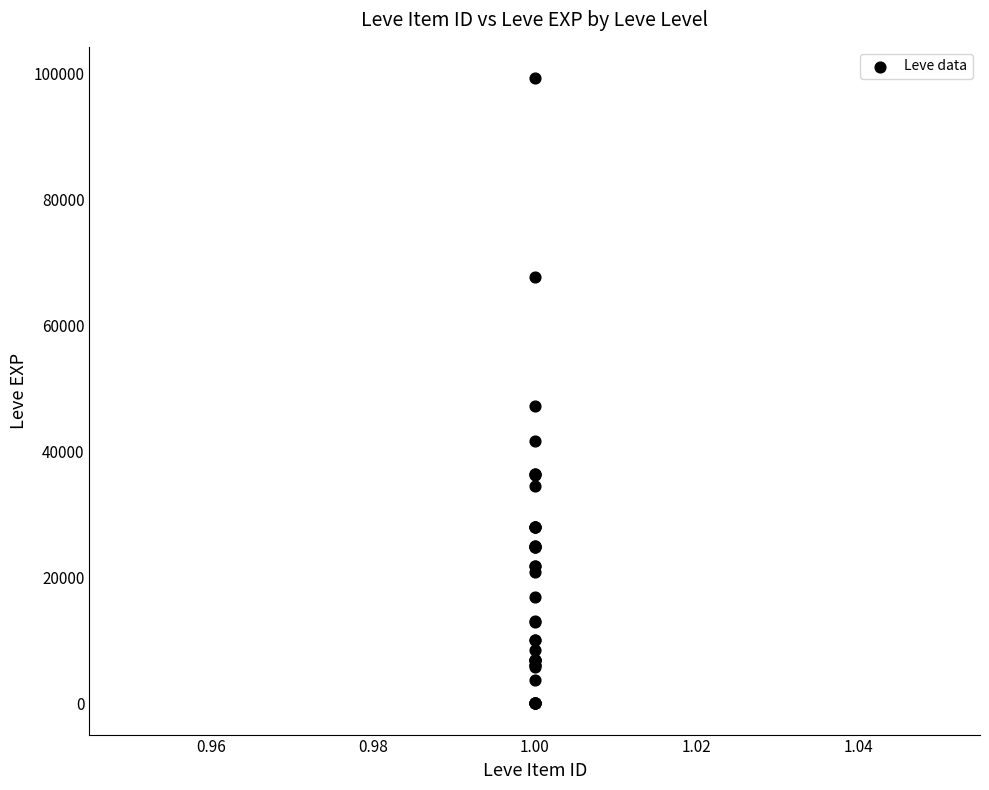

What Y value in the scatter plot is closest to 49610?

47200